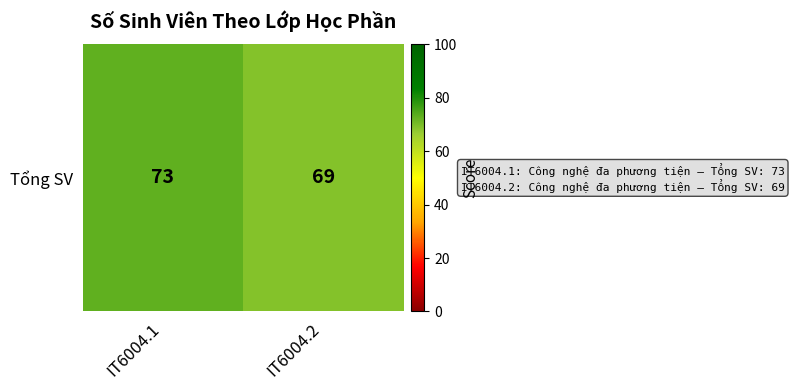

What is the ratio of the value at IT6004.1 to the value at IT6004.2?

1.1